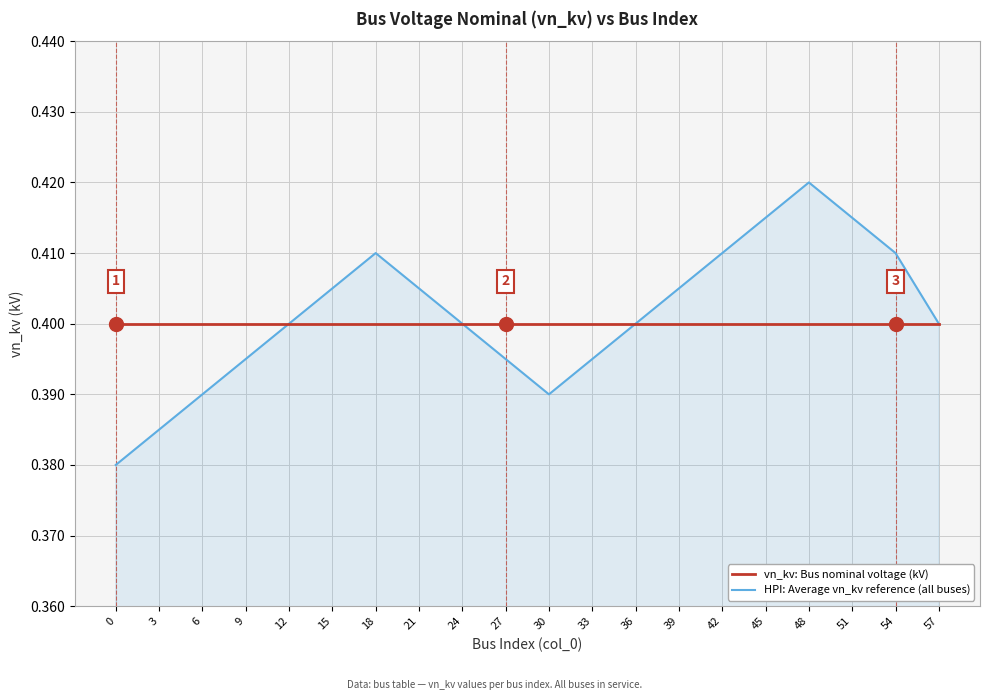

Which series has the largest total across all categories?

HPI: Average vn_kv reference (all buses)